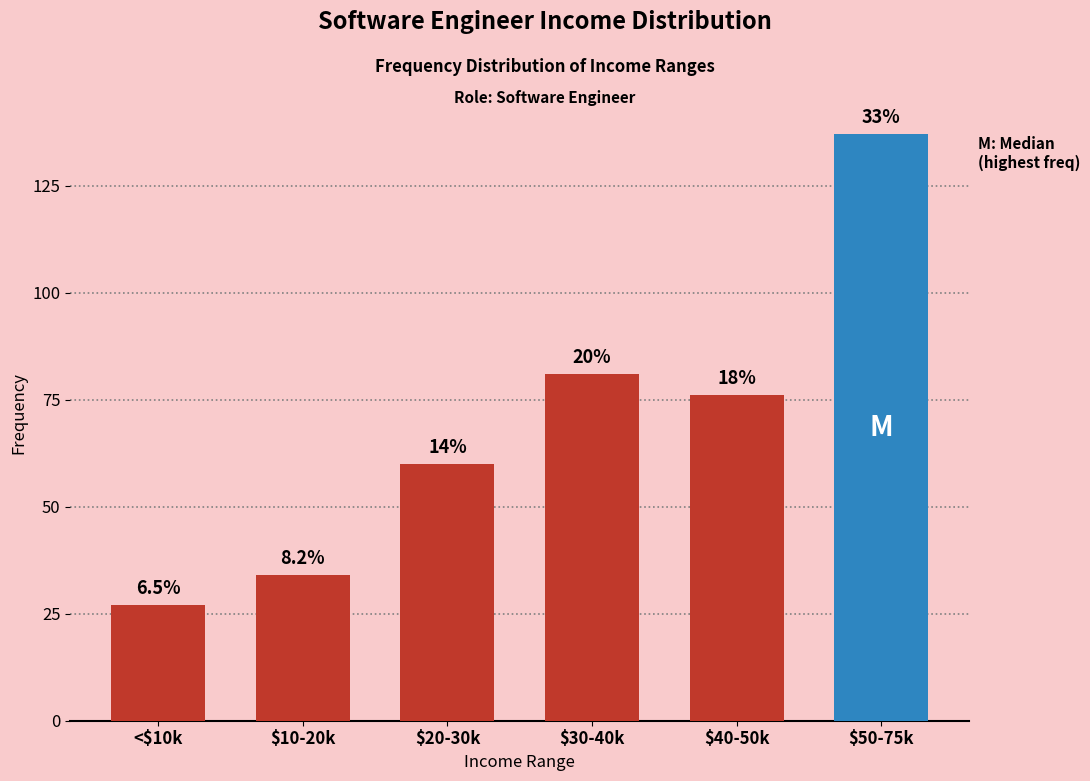

What is the label of the 3rd bar from the right?

$30-40k